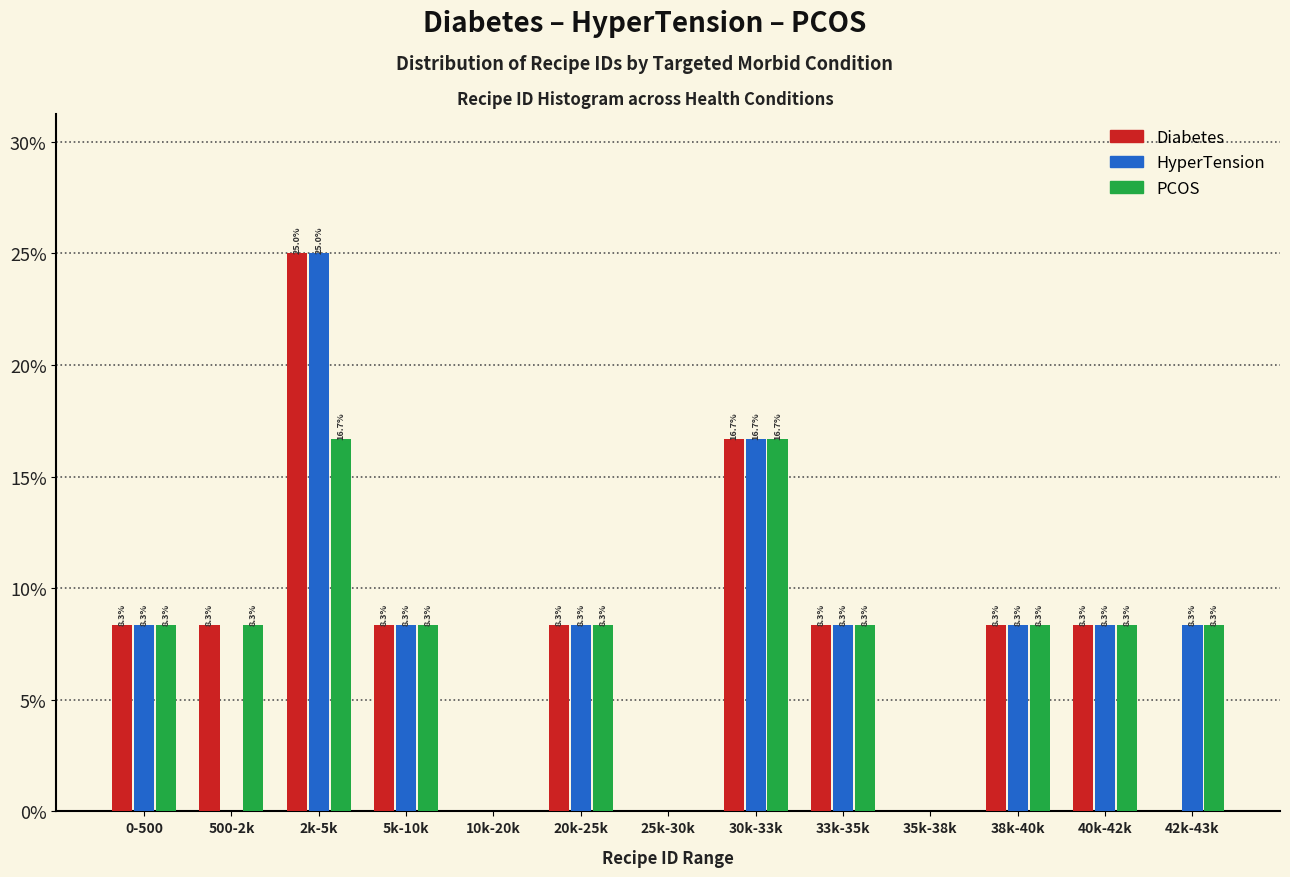

Reading right to left, list all the values displayed in this chart.

Diabetes: 42k-43k=0.0	40k-42k=8.3	38k-40k=8.3	35k-38k=0.0	33k-35k=8.3	30k-33k=16.7	25k-30k=0.0	20k-25k=8.3	10k-20k=0.0	5k-10k=8.3	2k-5k=25.0	500-2k=8.3	0-500=8.3
HyperTension: 42k-43k=8.3	40k-42k=8.3	38k-40k=8.3	35k-38k=0.0	33k-35k=8.3	30k-33k=16.7	25k-30k=0.0	20k-25k=8.3	10k-20k=0.0	5k-10k=8.3	2k-5k=25.0	500-2k=0.0	0-500=8.3
PCOS: 42k-43k=8.3	40k-42k=8.3	38k-40k=8.3	35k-38k=0.0	33k-35k=8.3	30k-33k=16.7	25k-30k=0.0	20k-25k=8.3	10k-20k=0.0	5k-10k=8.3	2k-5k=16.7	500-2k=8.3	0-500=8.3